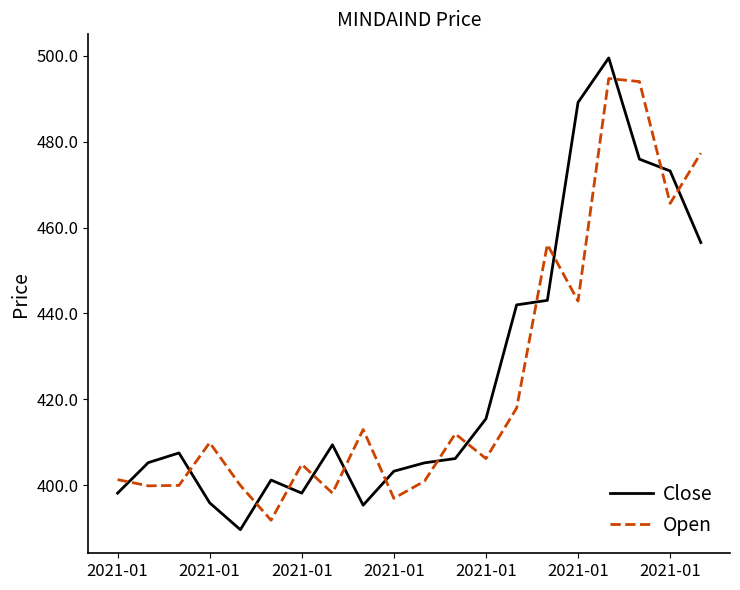

What is the lowest value of the Open series?

391.9